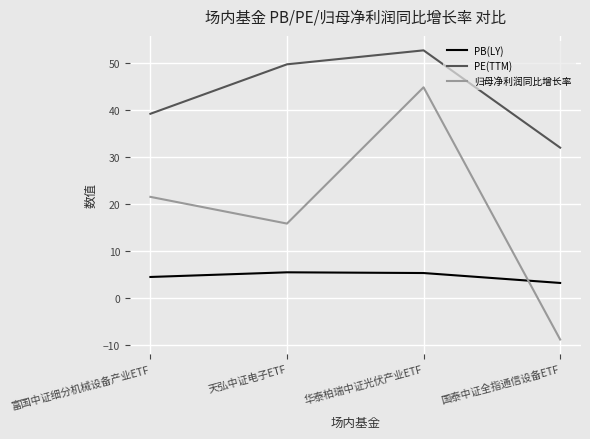

What position from the right is 天弘中证电子ETF?

3